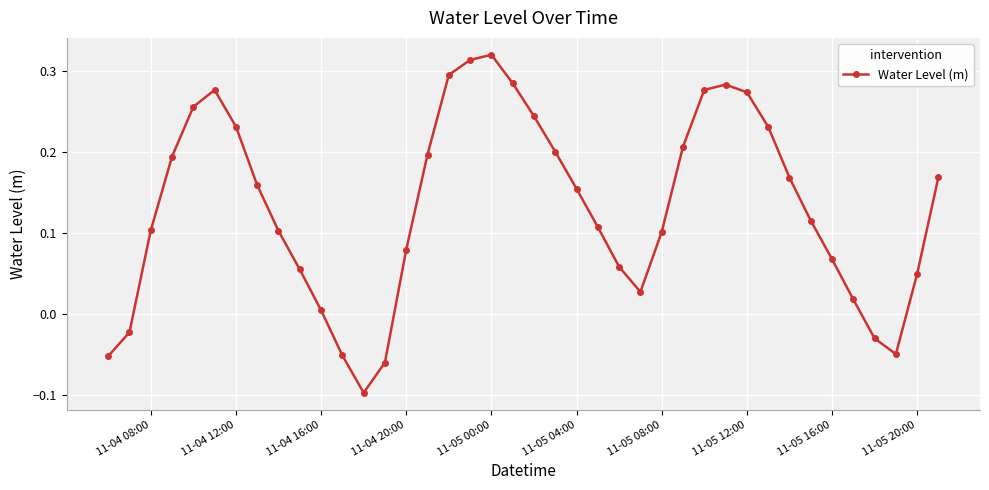

How many interior local peaks (higher than both neighbors) does the data have?

3